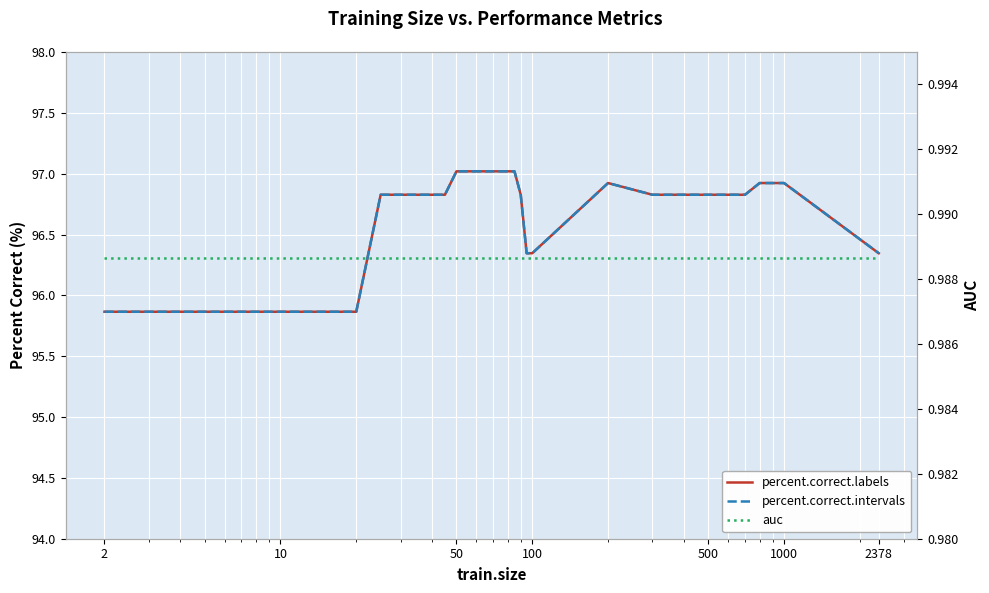

At how many categories does at least one series exceed 37?

36